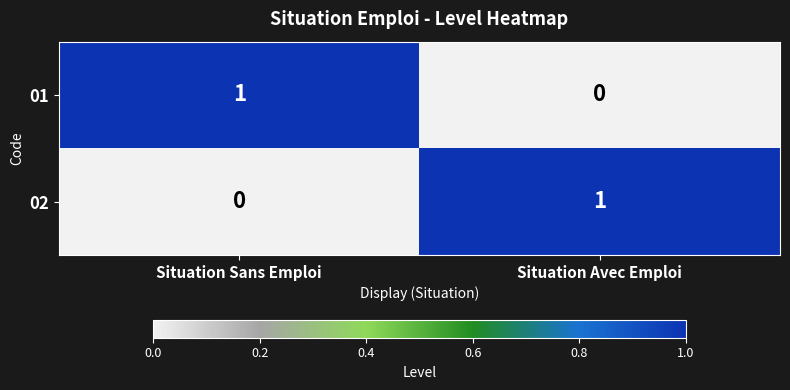

Reading left to right, extract all data points from this chart.

01: 1	0
02: 0	1